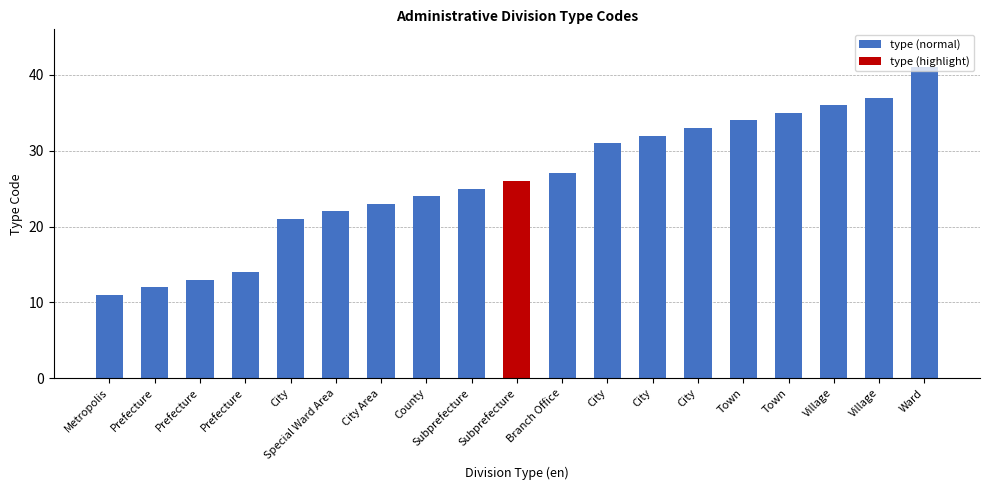

What is the value of the 9th bar from the left?

25